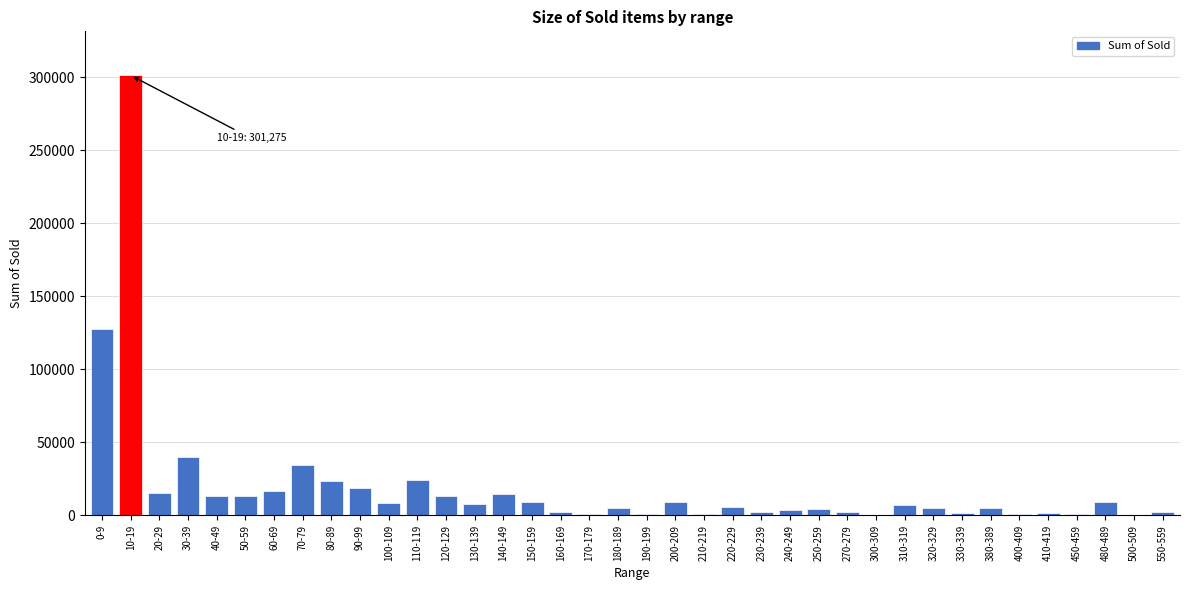

At which label is the value closest to 150690?

0-9